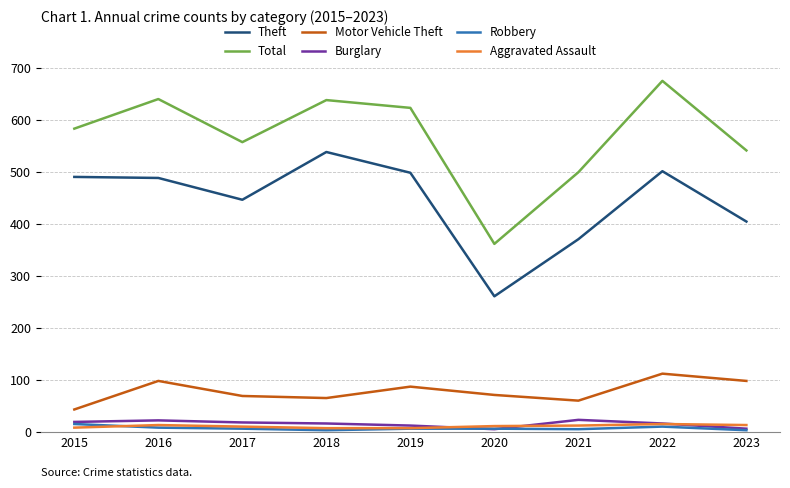

How many categories are shown in the chart?

9